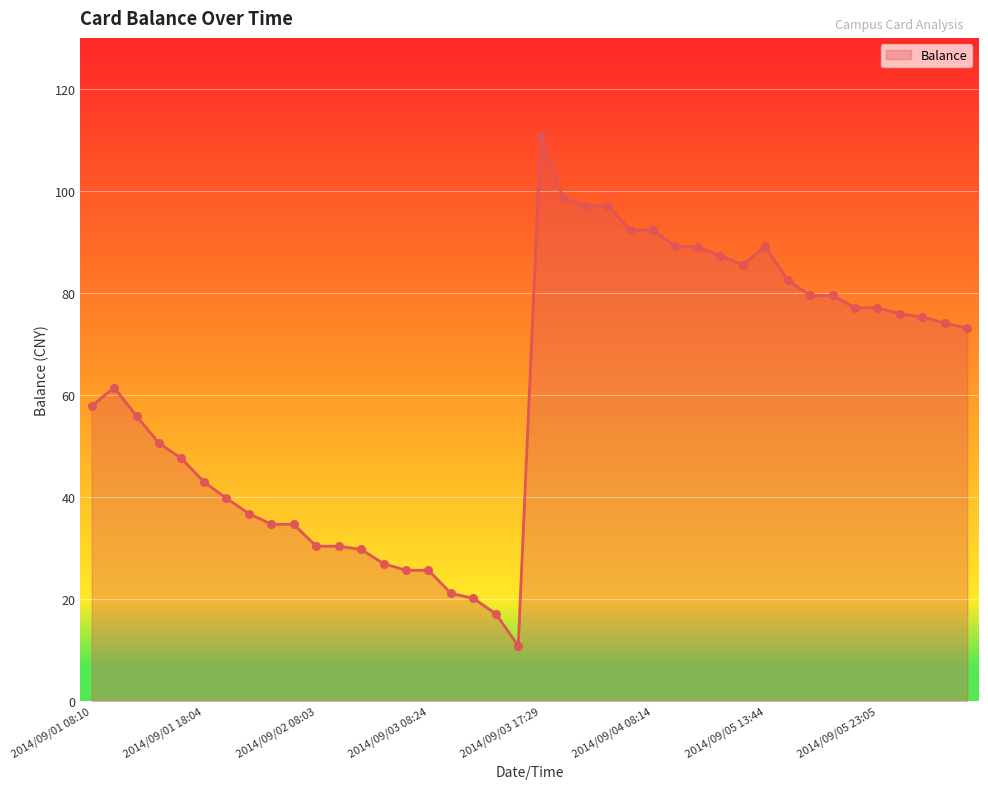

What is the difference between the maximum and minimum values?

100.0